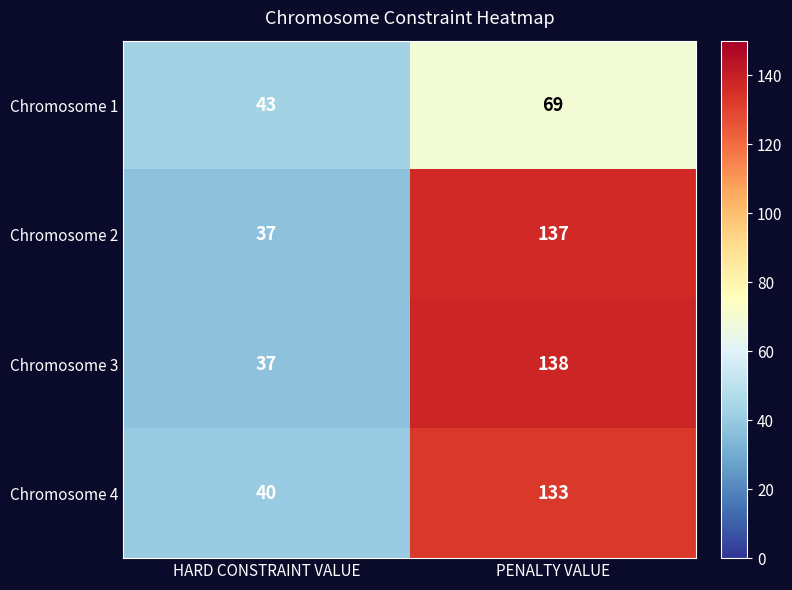

Read the Chromosome 4 value at HARD CONSTRAINT VALUE, to the nearest 5.

40